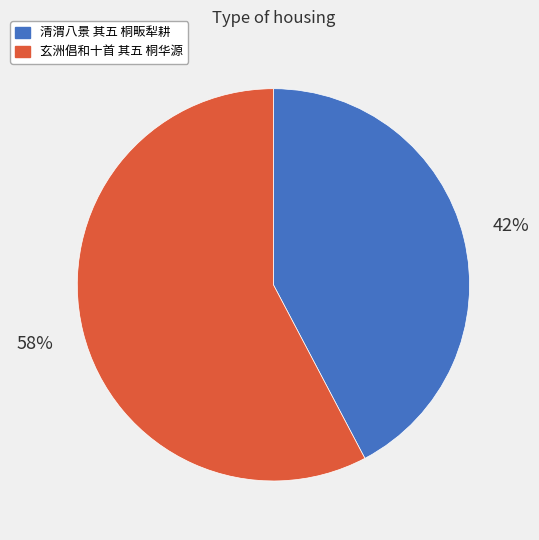

Between 玄洲倡和十首 其五 桐华源 and 清渭八景 其五 桐畈犁耕, which is larger?

玄洲倡和十首 其五 桐华源